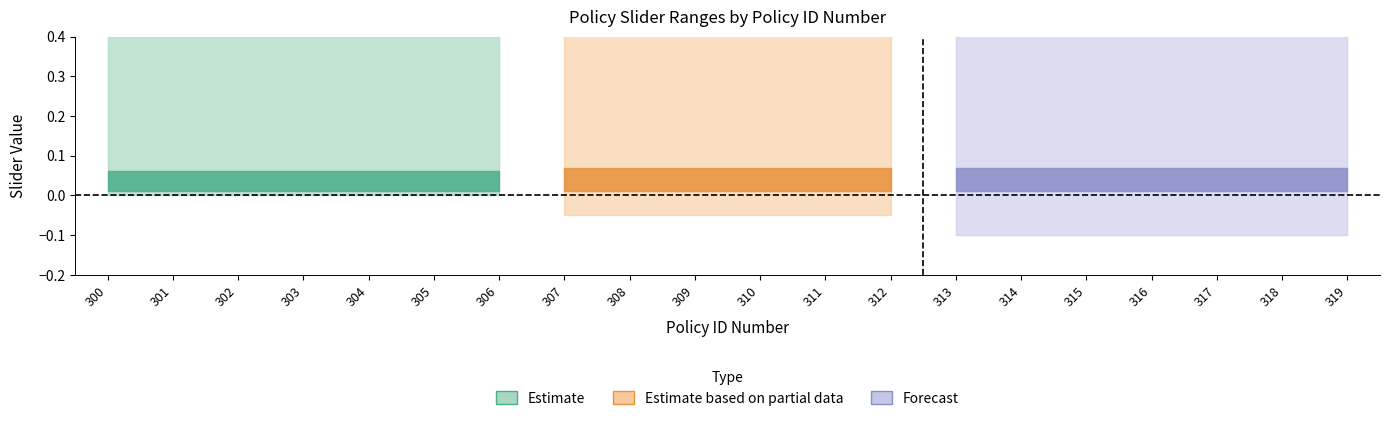

What is the total value across all series at 316?

1.0